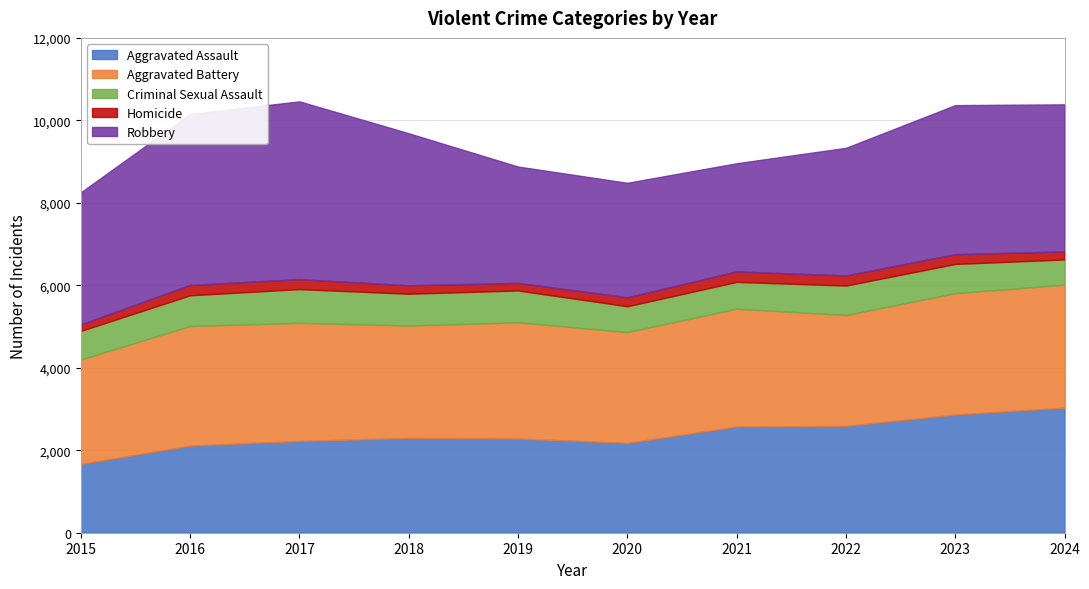

What is the difference between the Aggravated Assault values at 2016 and 2024?

920